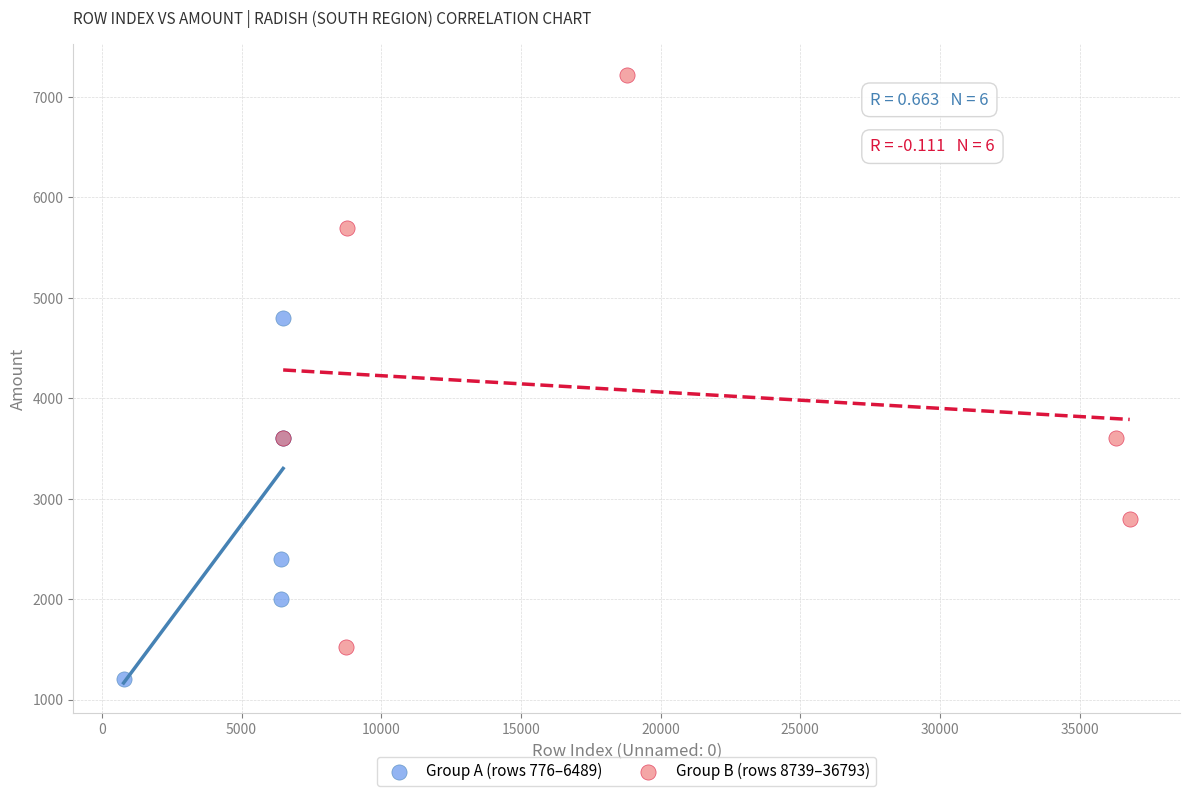

Which series has the largest Y range (max minus min)?

Group B (rows 8739–36793)